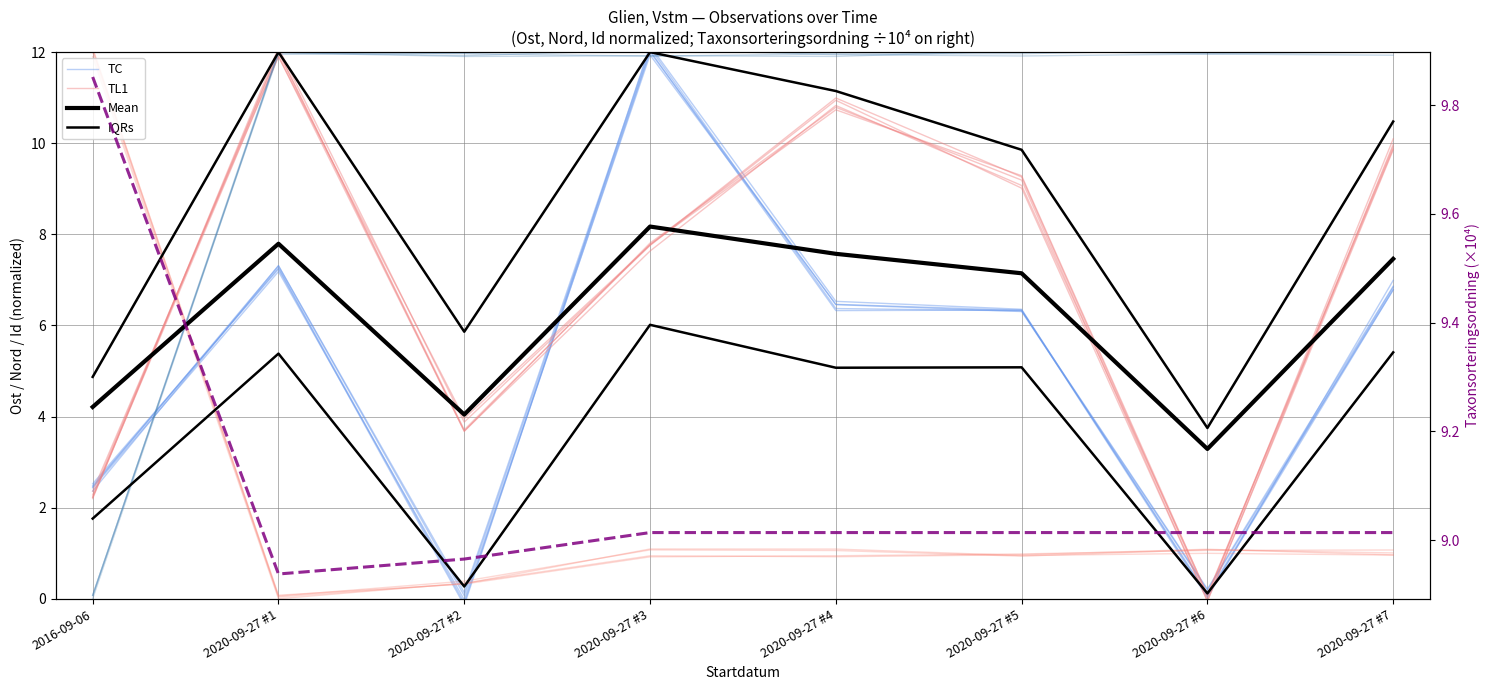

Where is Mean nearest to the value 5?

2016-09-06